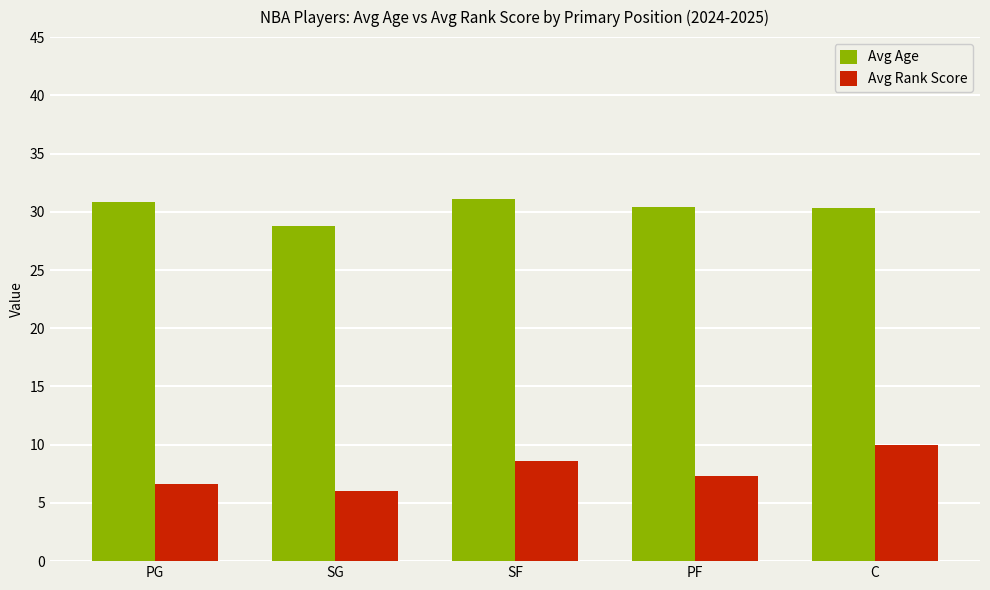

How many bars are there in total?

10